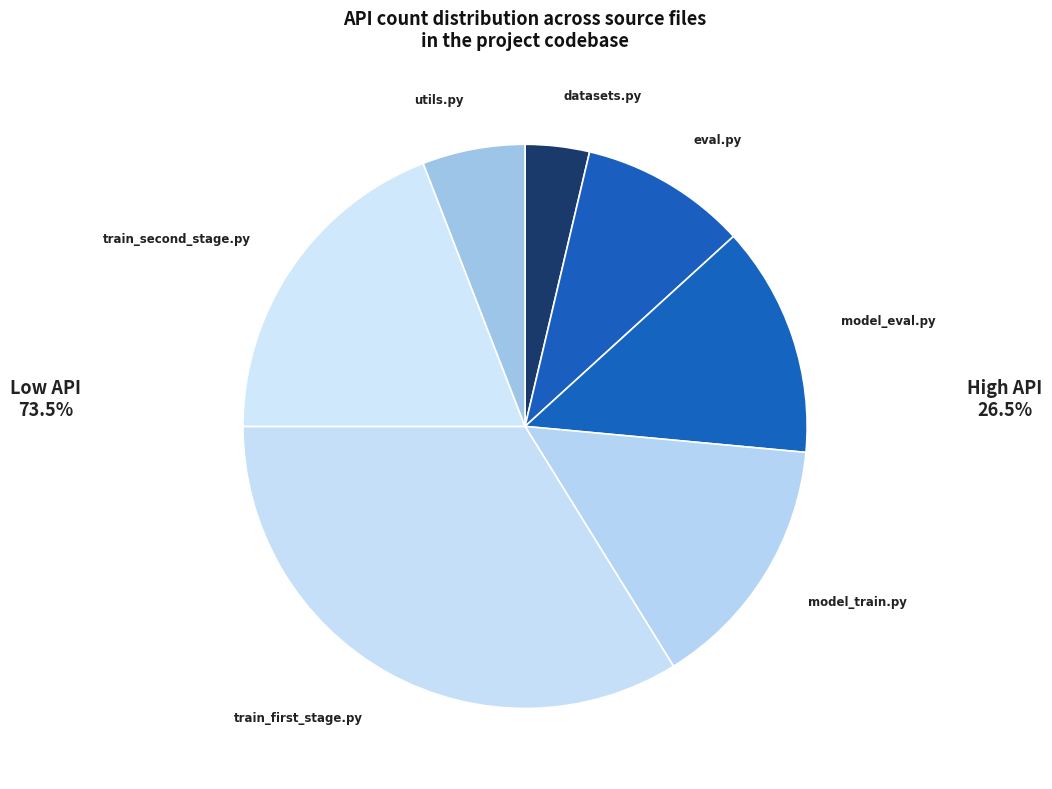

Between train_second_stage.py and model_train.py, which is larger?

train_second_stage.py